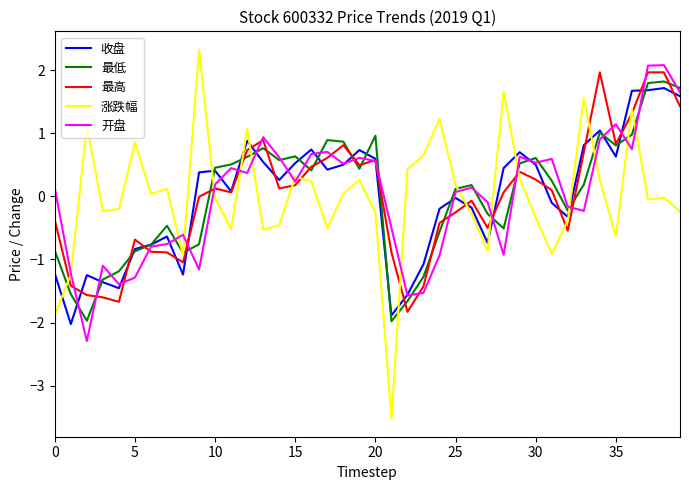

Rank the series by their average value, from lowest to highest.

最高, 开盘, 涨跌幅, 最低, 收盘